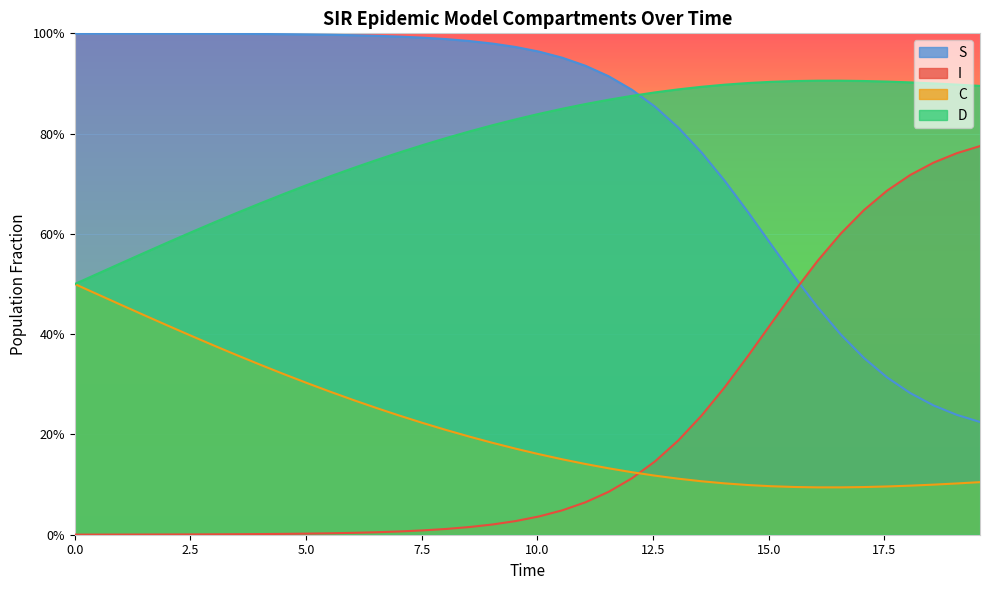

What is the label of the 7th point from the left?

15.0